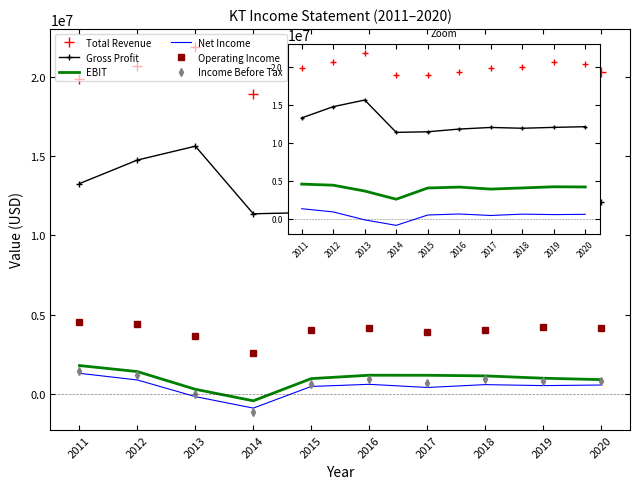

True or false: Gross Profit and Operating Income cross at least once.

False